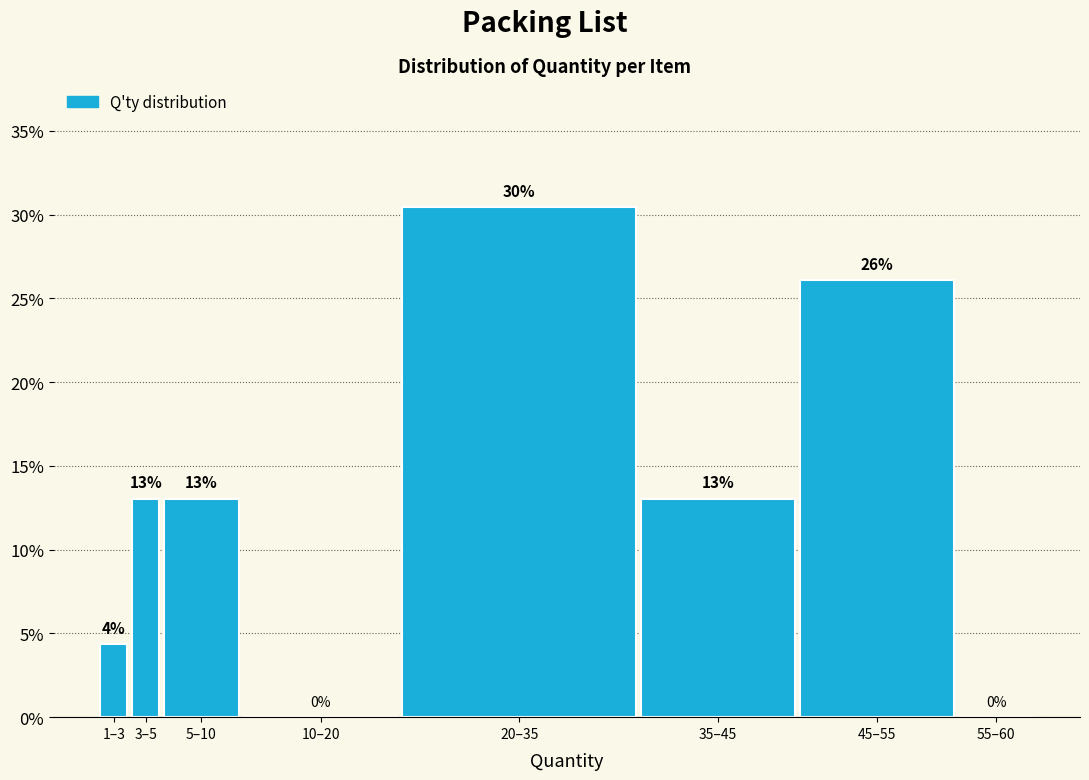

The chart shows a value of 4.0 at 5–10. True or false?

False